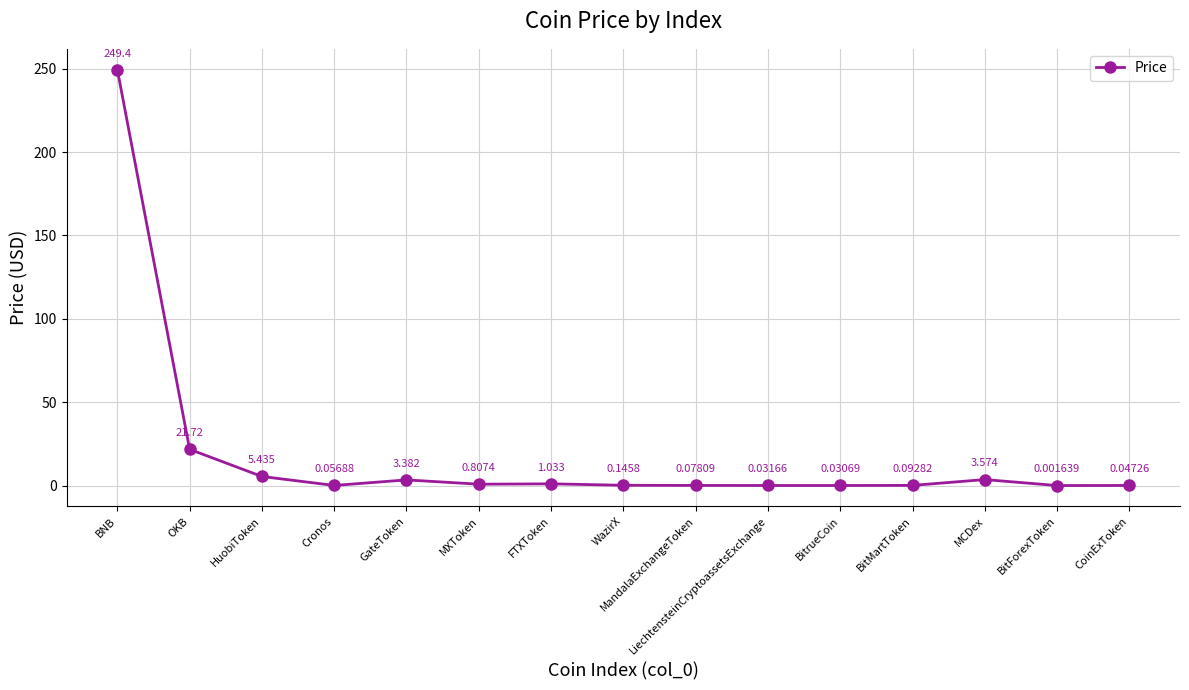

What is the label of the 5th point from the left?

GateToken